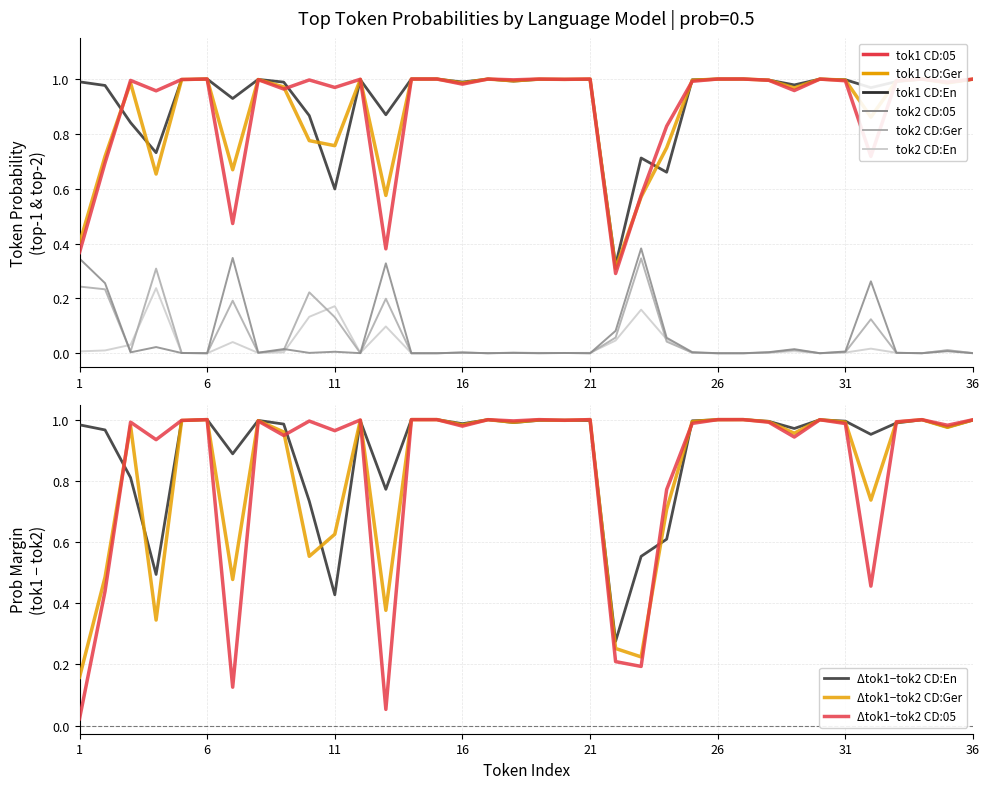

How many values in tok2_en% are above zero?

32